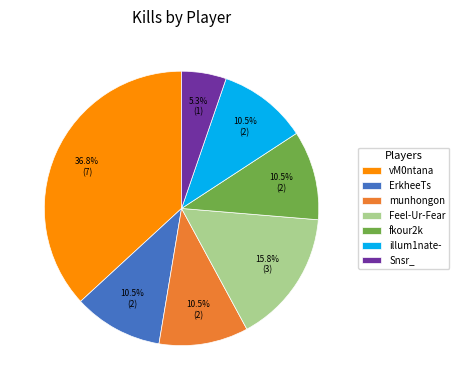

Is the sum of Snsr_ and vM0ntana greater than half?

No